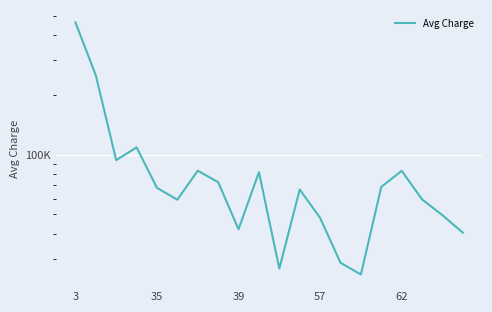

What is the average value?

90835.4